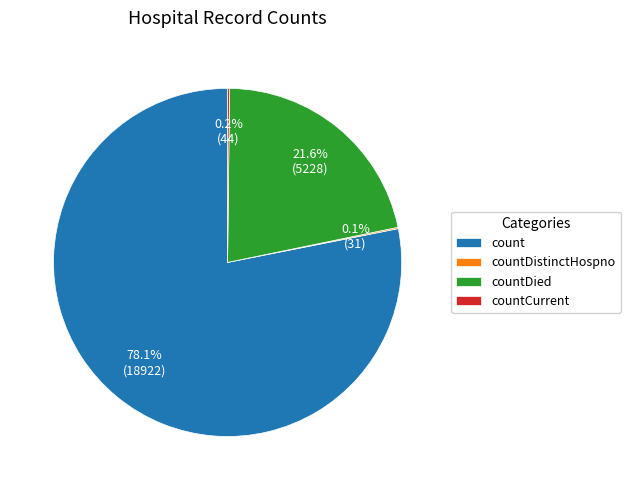

To the nearest percent, what percentage of the pie is count?

78%